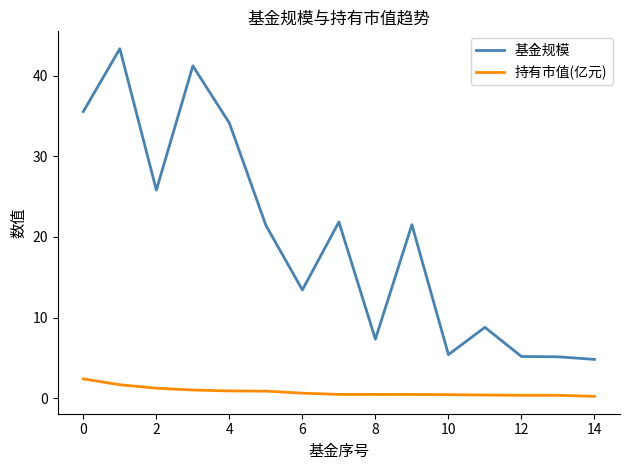

Which series has the largest range (max minus min)?

基金规模